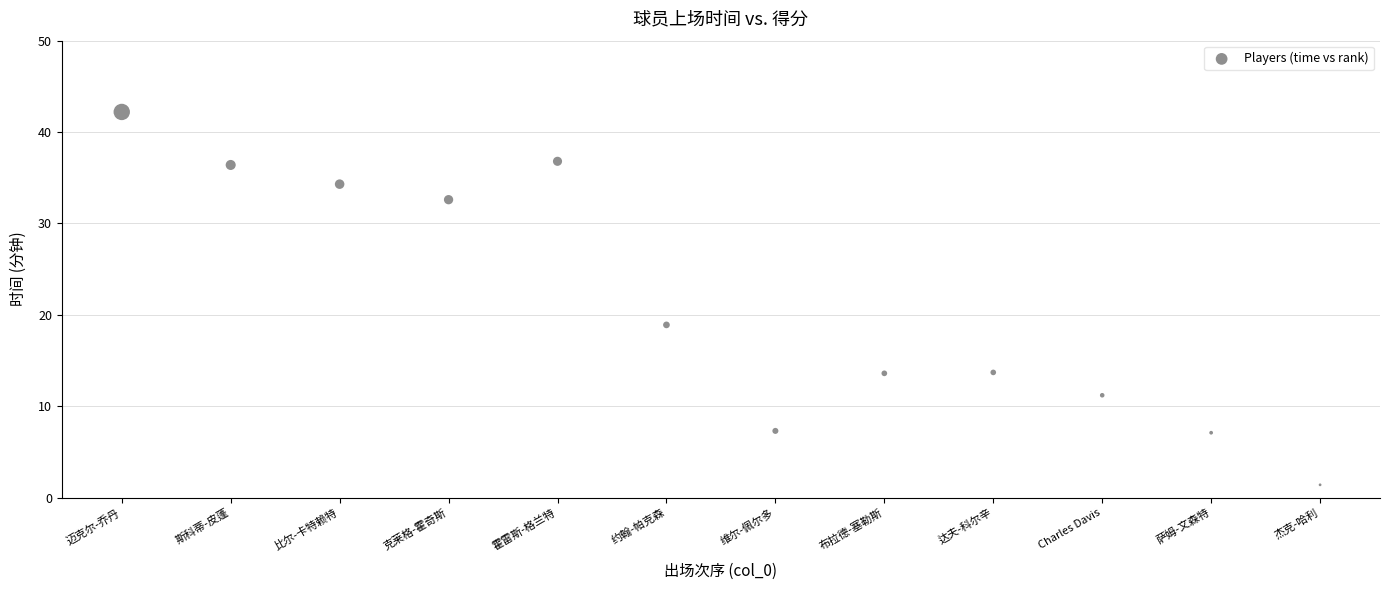

What Y value in the scatter plot is closest to 21?

18.9